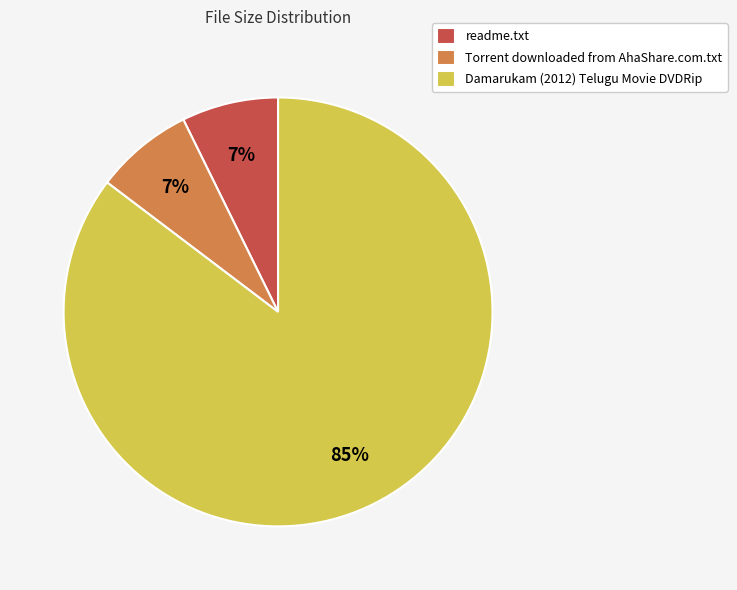

Combined, do readme.txt and Damarukam (2012) Telugu Movie DVDRip account for over 50%?

Yes